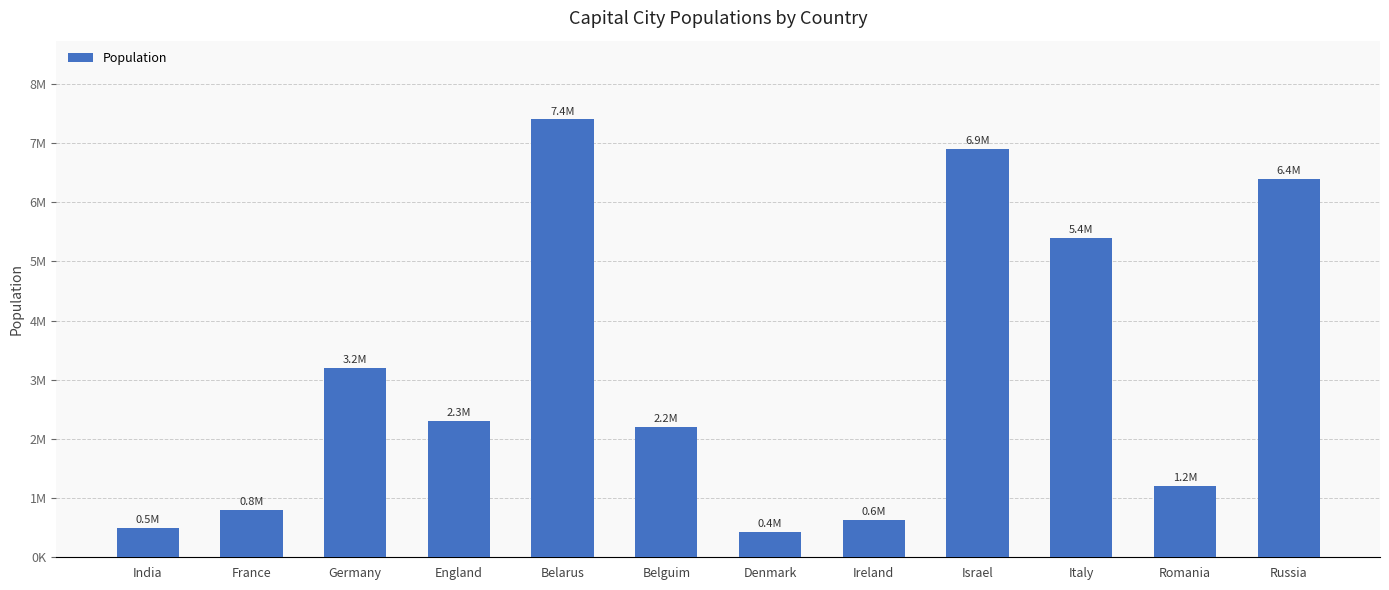

Does the chart contain any negative values?

No